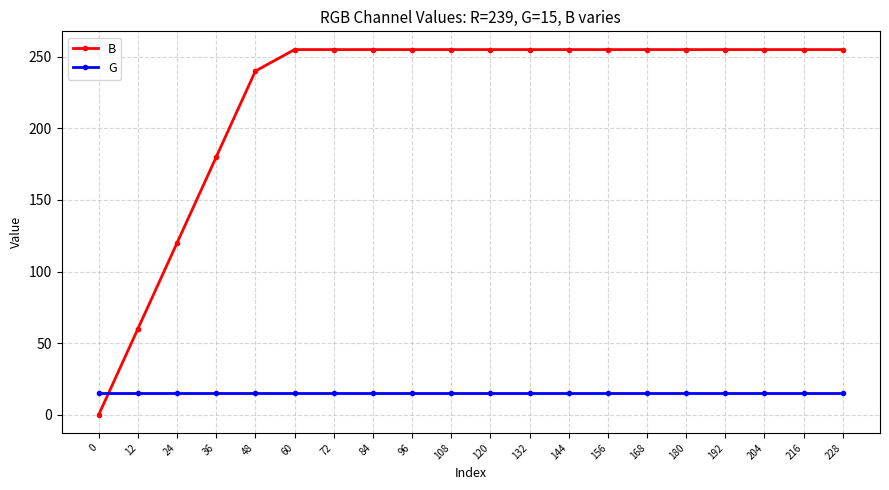

Which series has the widest spread of values?

B